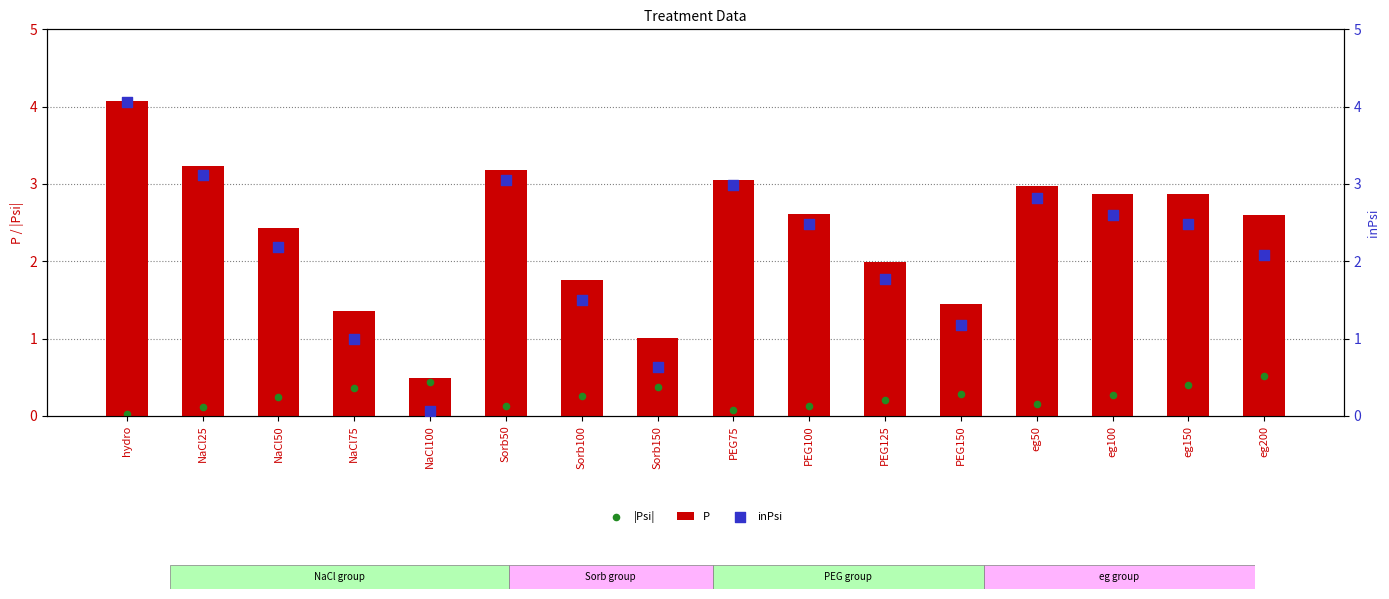

Which series has the largest Y range (max minus min)?

inPsi